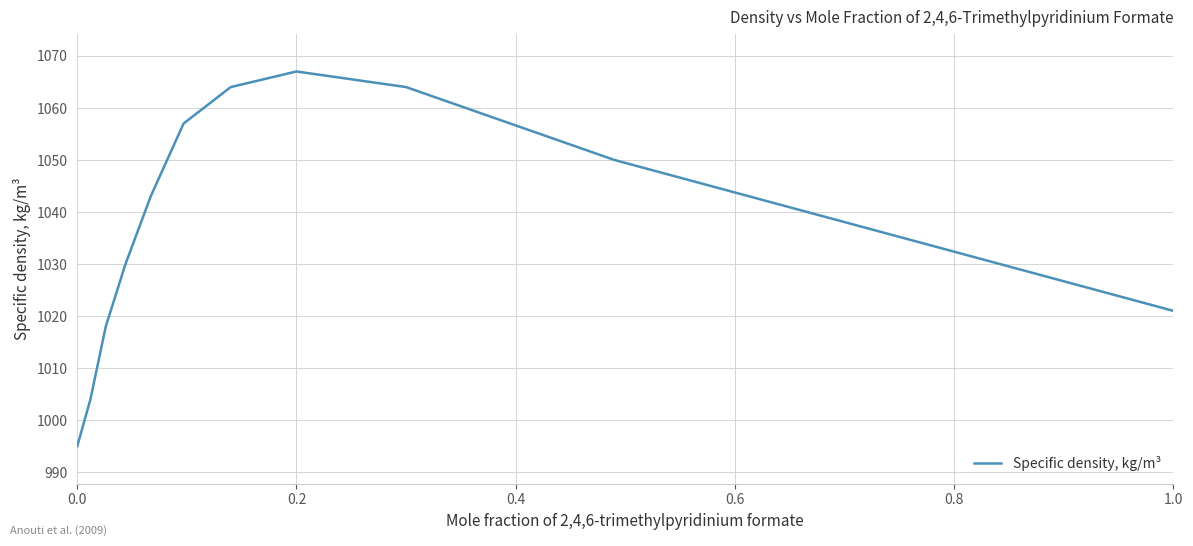

What is the minimum value shown in the chart?

995